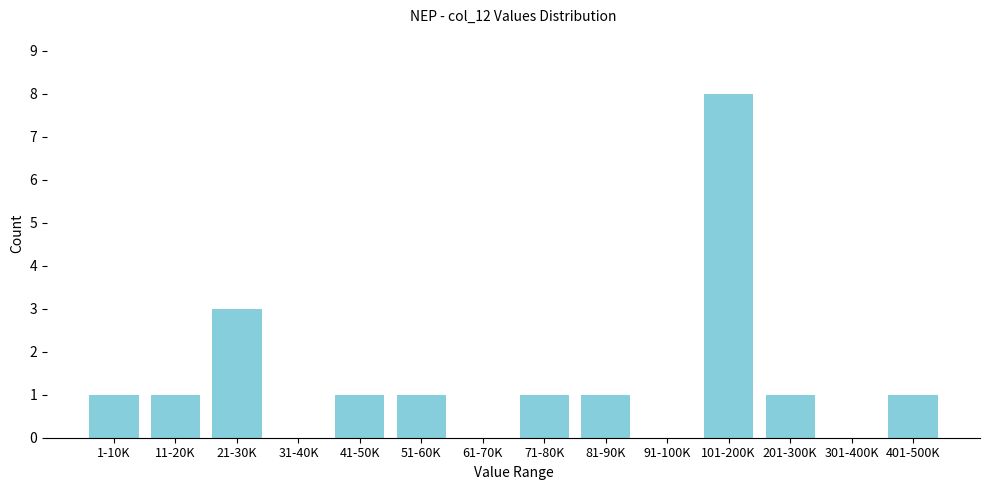

Reading left to right, extract all data points from this chart.

1-10K=1	11-20K=1	21-30K=3	31-40K=0	41-50K=1	51-60K=1	61-70K=0	71-80K=1	81-90K=1	91-100K=0	101-200K=8	201-300K=1	301-400K=0	401-500K=1